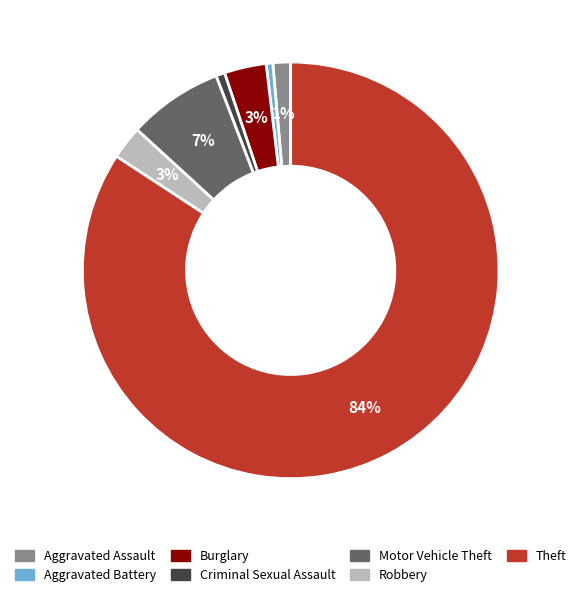

Combined, do Aggravated Battery and Burglary account for over 50%?

No